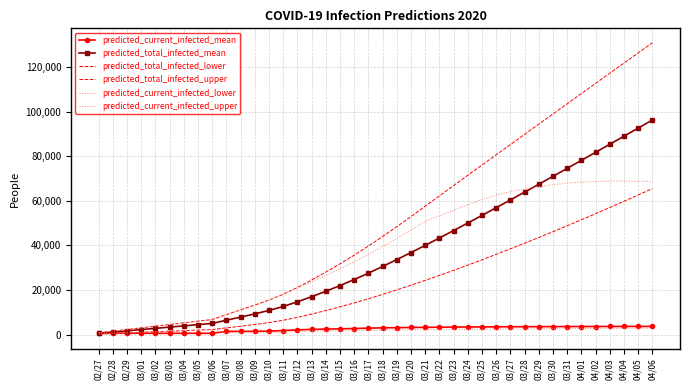

What is the difference between the highest and lowest values at 03/15?

30067